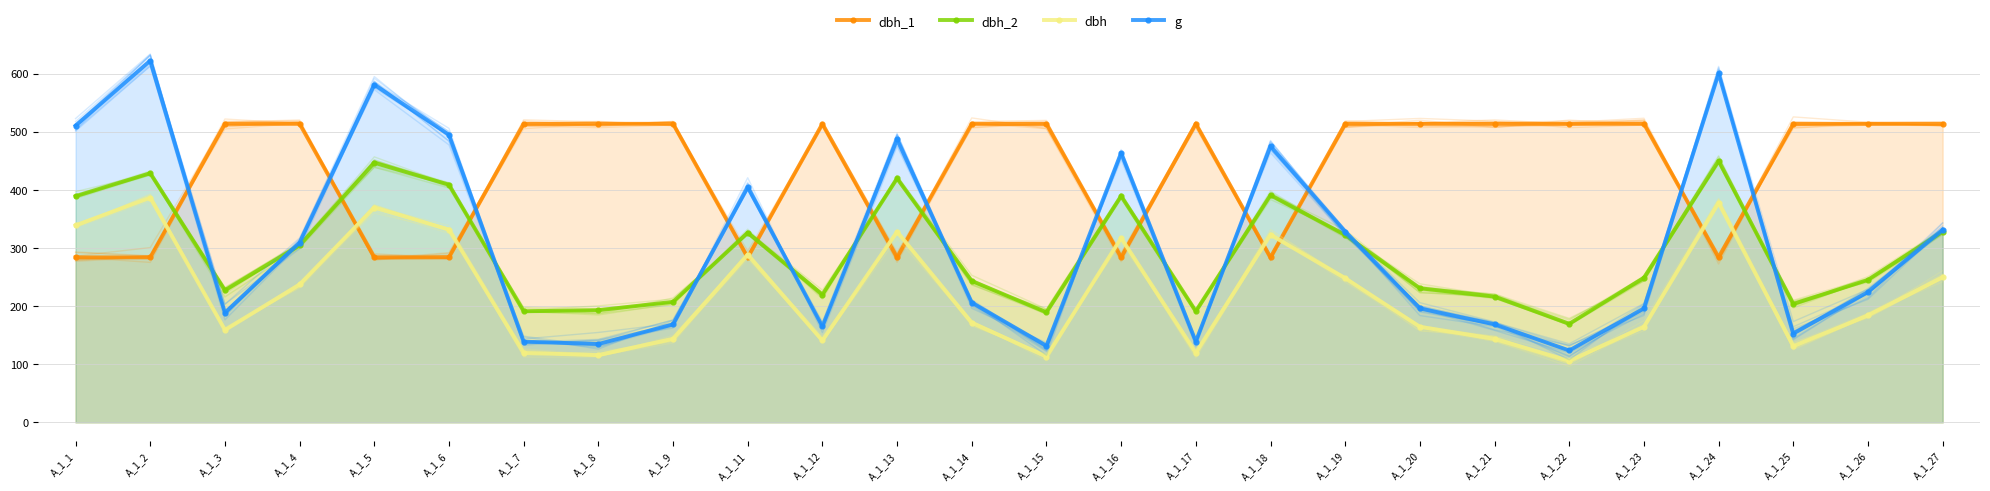

At which label does dbh_2 first exceed 248?

A_1_1